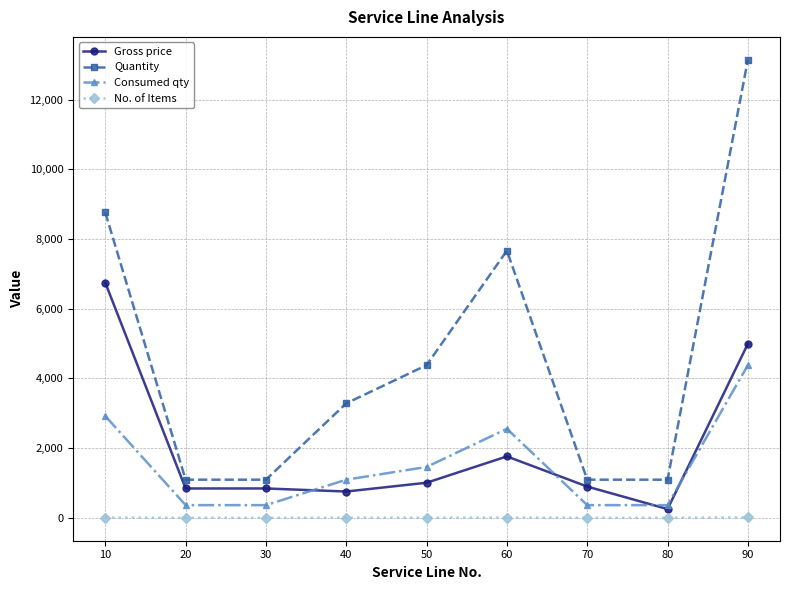

True or false: Consumed qty has more than 0 points higher than both neighbors.

True